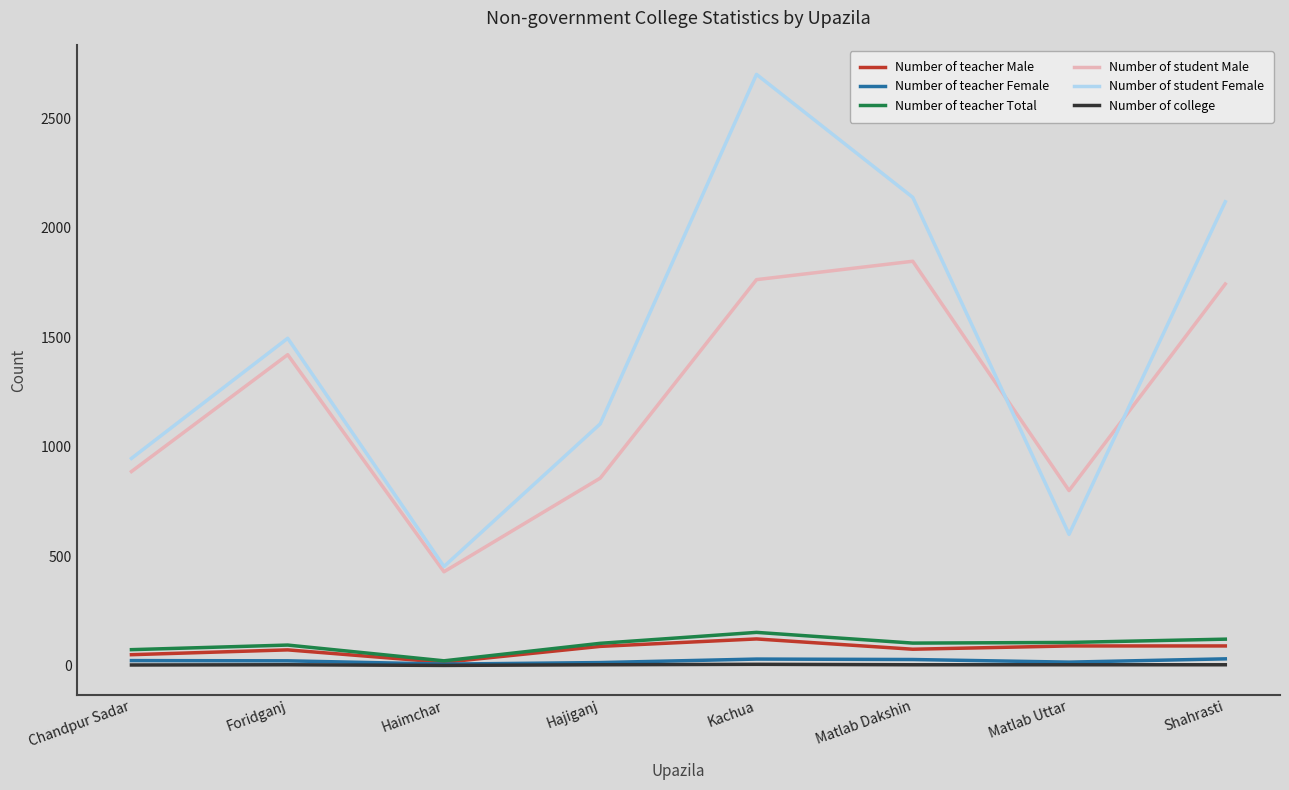

Where is Number of student Female nearest to the value 1577?

Foridganj